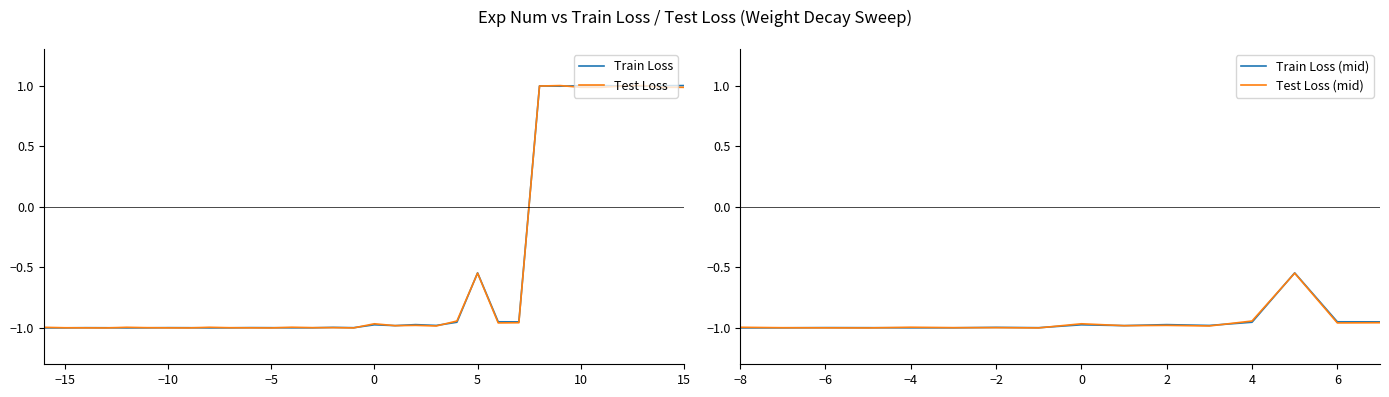

What is the highest value of the Test Loss series?

1.0